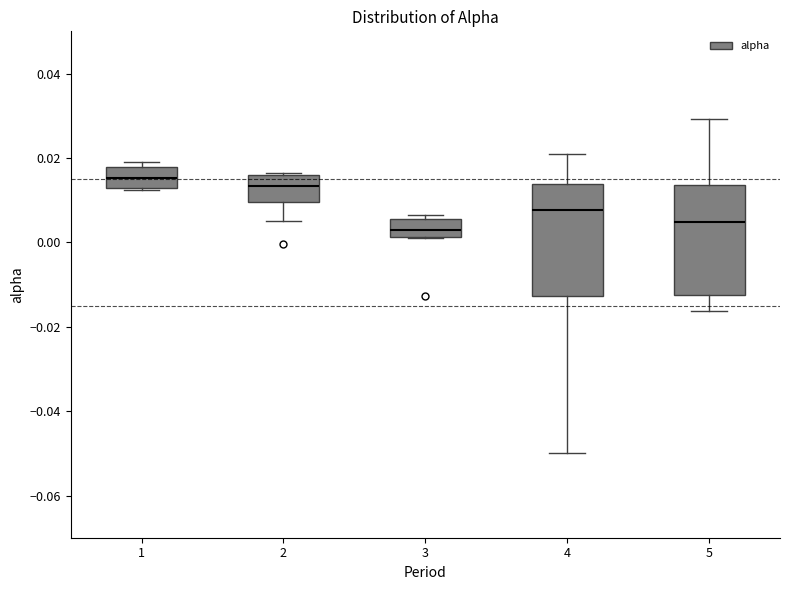

Reading left to right, transcribe this box plot: for each box, give where its median line is, the range the box spans, and where its two whiskers end, as read against the y-axis. The values are not printed on the chart, so give them approximately, as read against the axis.

1: median 0.016, box 0.012 to 0.018, whiskers 0.012 to 0.020
2: median 0.014, box 0.010 to 0.016, whiskers 0.006 to 0.016
3: median 0.002 (inside the box), box 0.002 to 0.006, whiskers 0.000 to 0.006 (just above the box's upper edge)
4: median 0.008, box -0.012 to 0.014, whiskers -0.050 to 0.020
5: median 0.004, box -0.012 to 0.014, whiskers -0.016 to 0.030